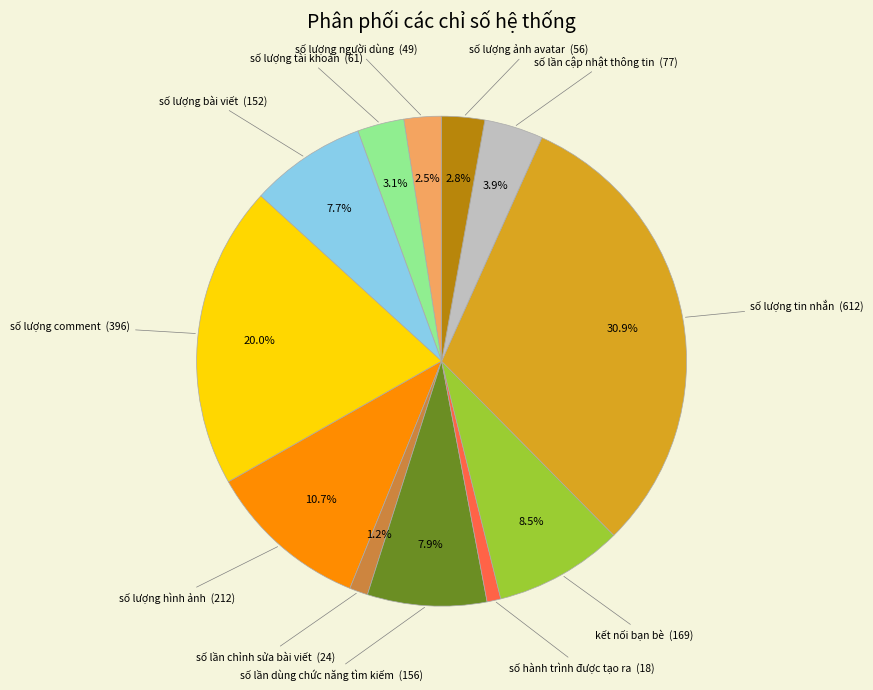

Does any single category account for the majority?

No